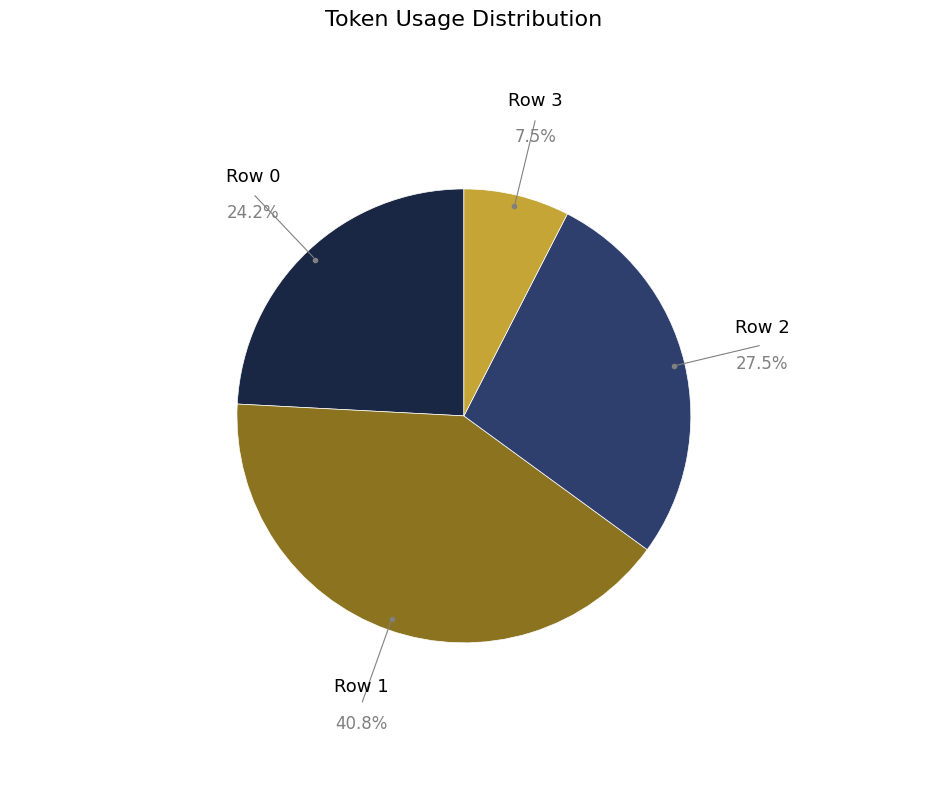

Rank the categories by value from lowest to highest.

Row 3, Row 0, Row 2, Row 1